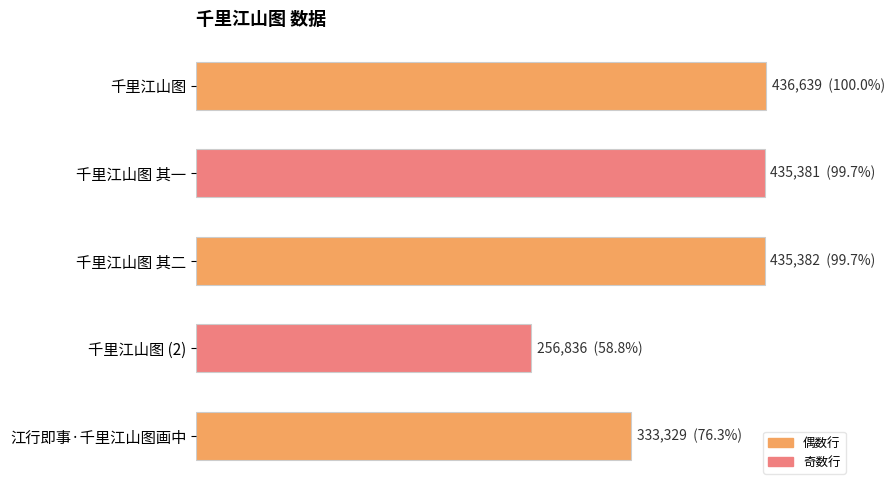

Does the chart contain any negative values?

No